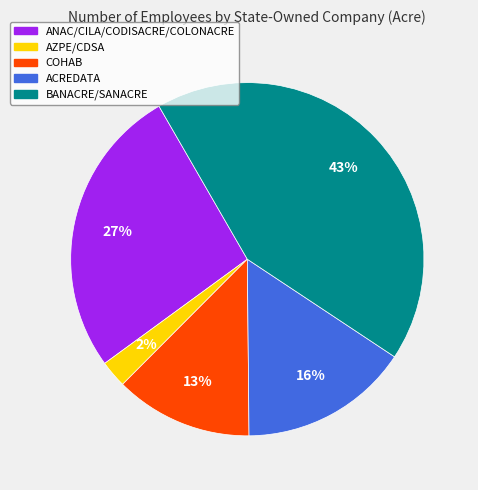

Is there any slice that represents more than half of the pie?

No